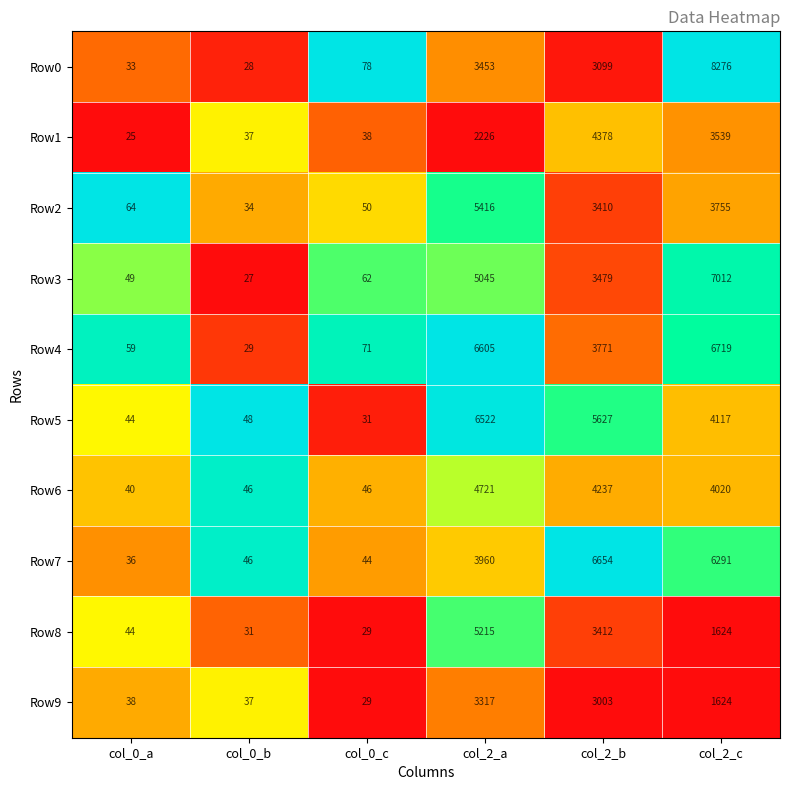

Which category has the lowest value in the Row9 series?

col_0_c